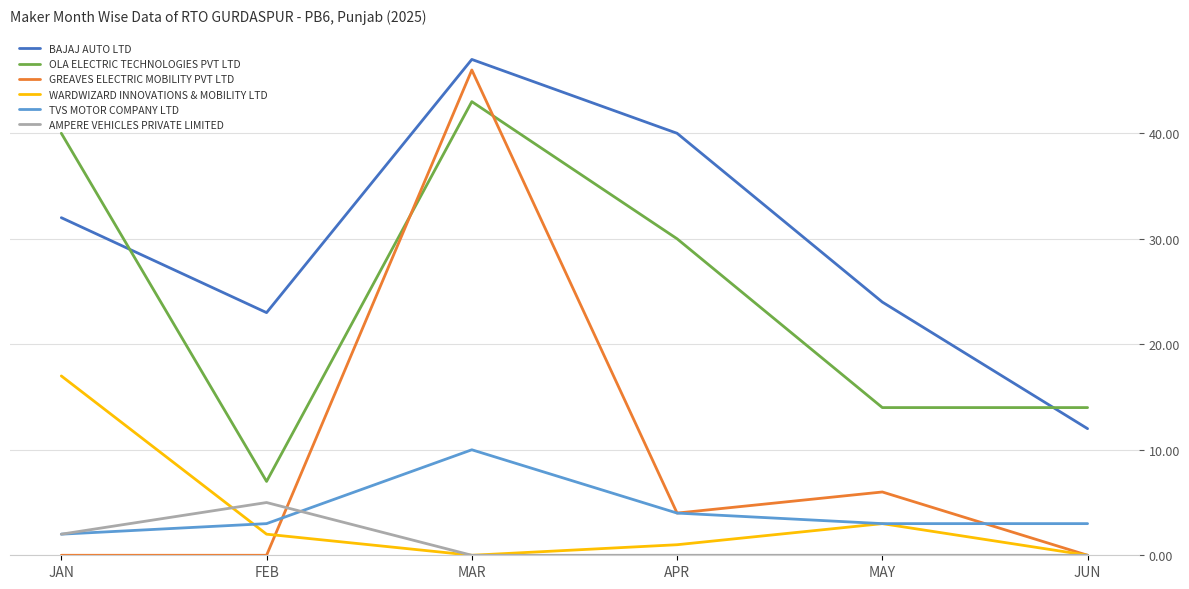

How many interior local valleys does the BAJAJ AUTO LTD series have?

1